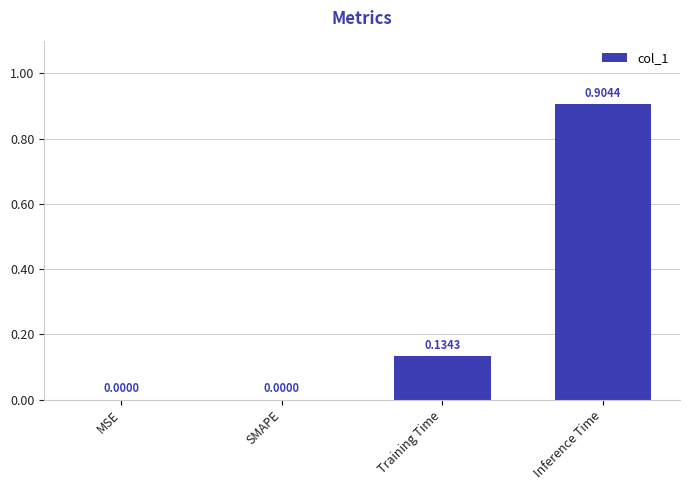

What is the difference between the values at Inference Time and MSE?

0.9